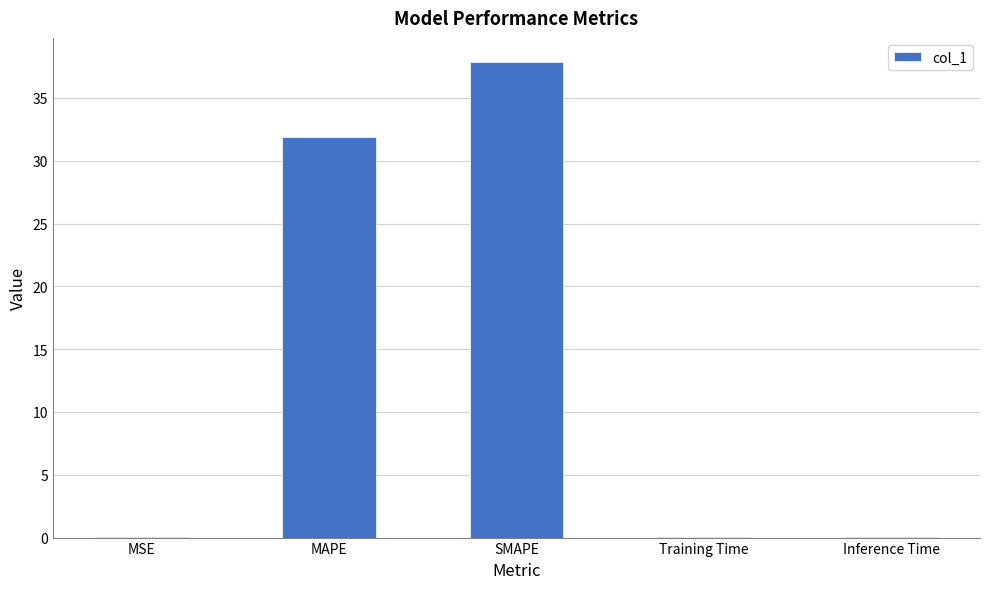

What value does the data have at Training Time?

0.1